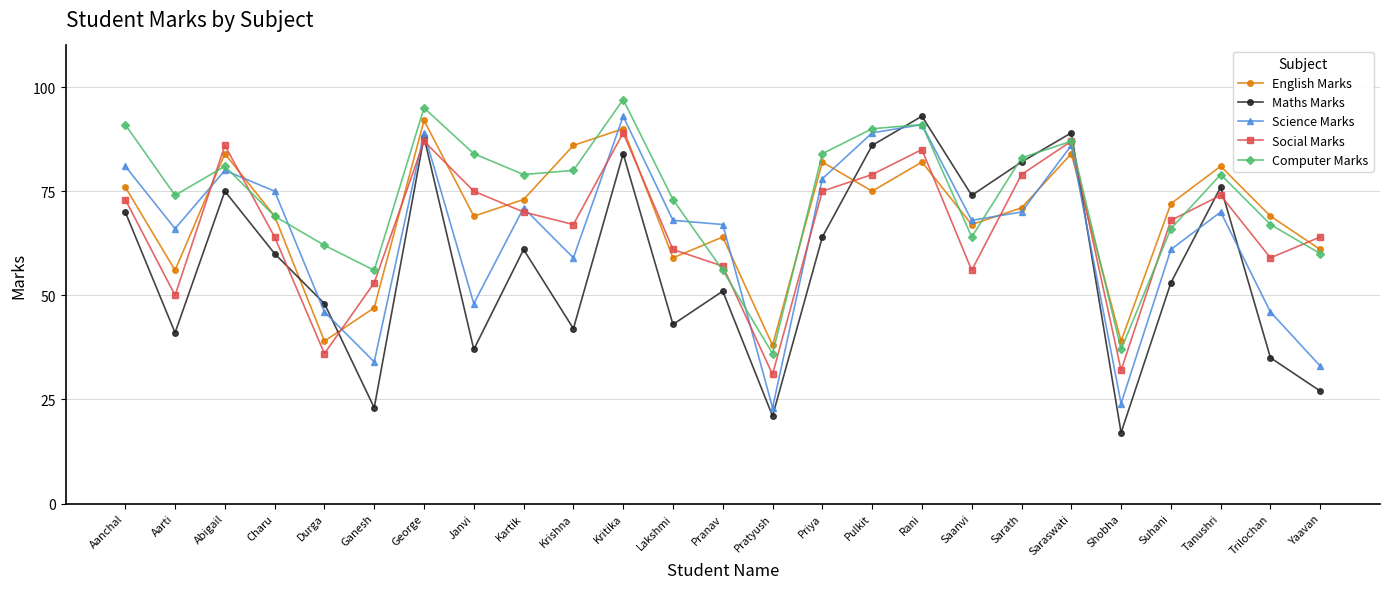

Where does the English Marks series first go above 71?

Aanchal